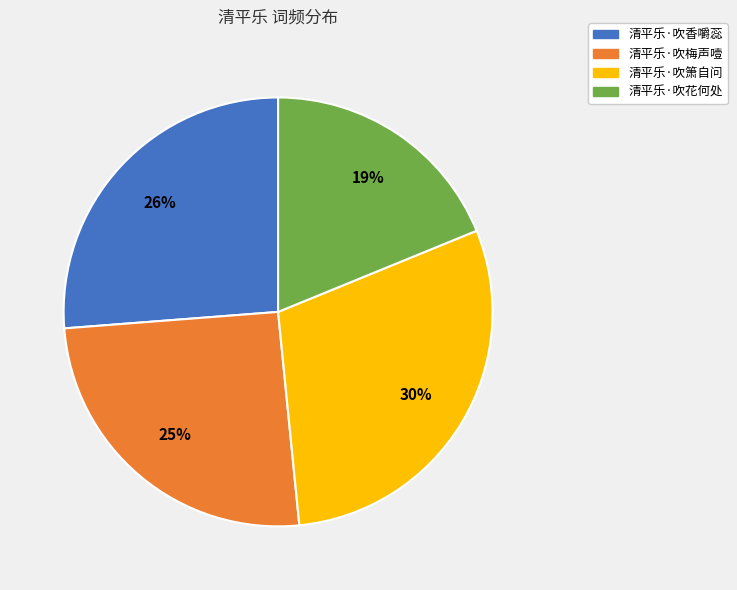

Is the sum of 清平乐·吹香嚼蕊 and 清平乐·吹花何处 greater than half?

No